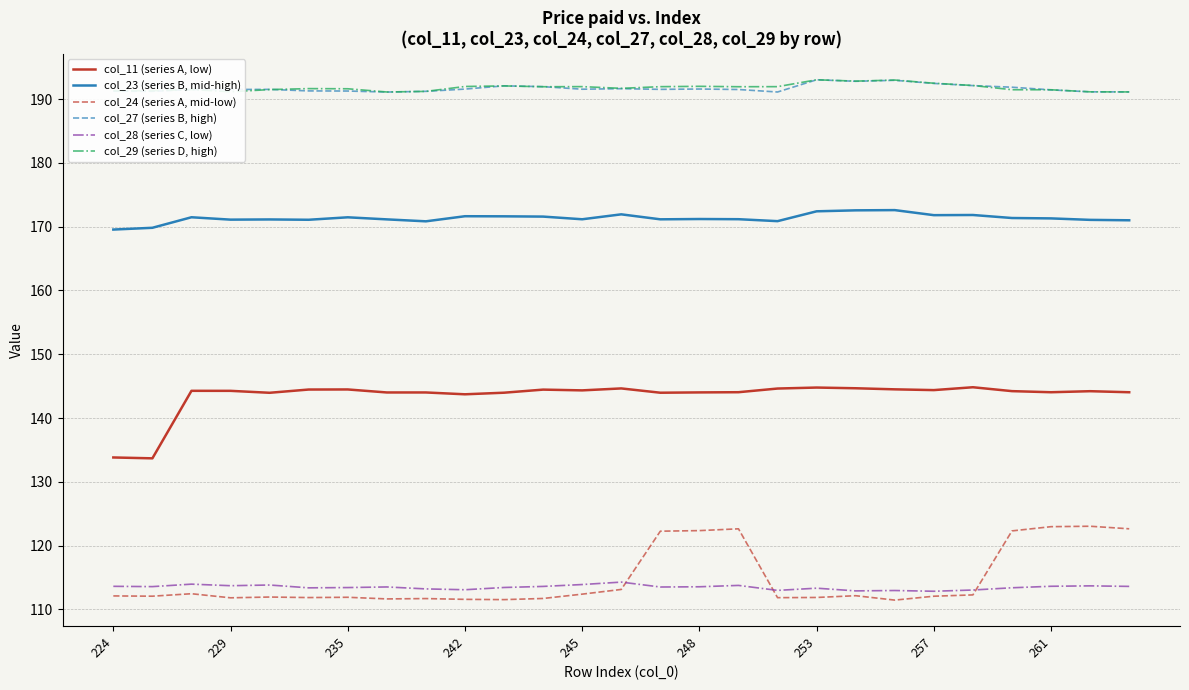

What is the difference between the maximum and minimum values in the col_24 (series A, mid-low) series?

11.6